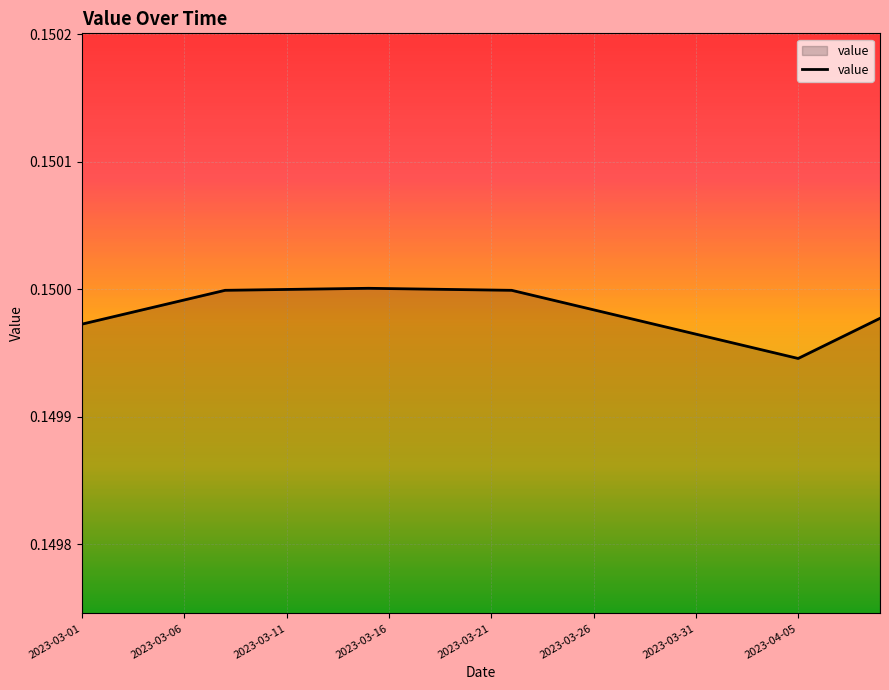

How many lines are shown in the chart?

1